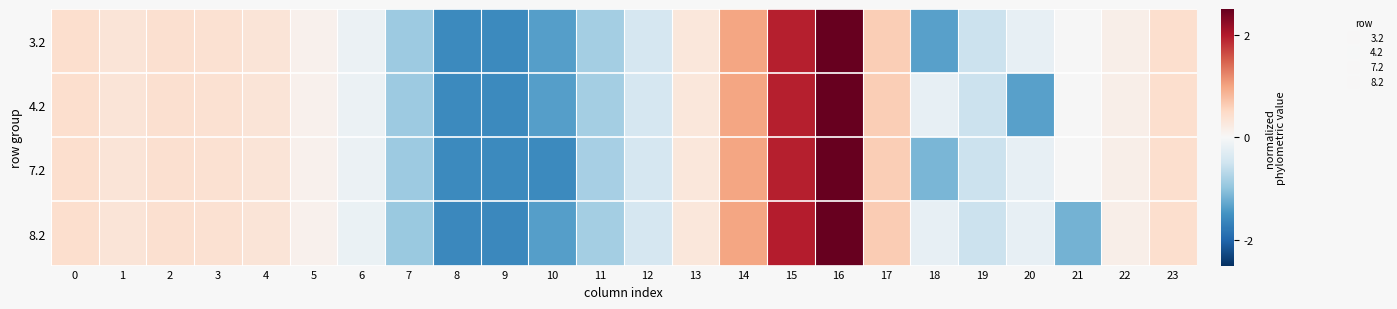

Between 12 and 2, which is larger?

2